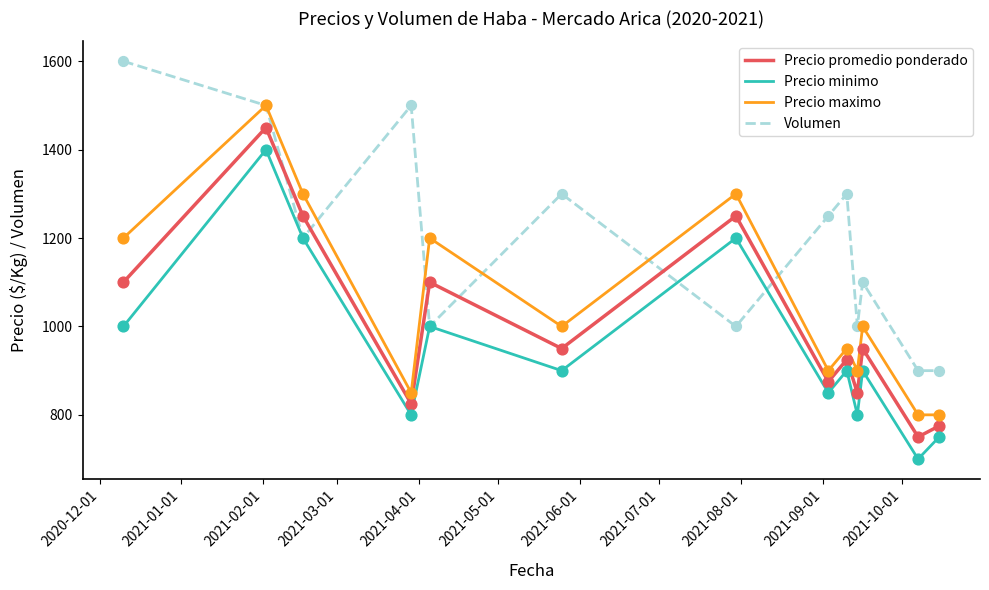

Which series has the largest total across all categories?

Volumen